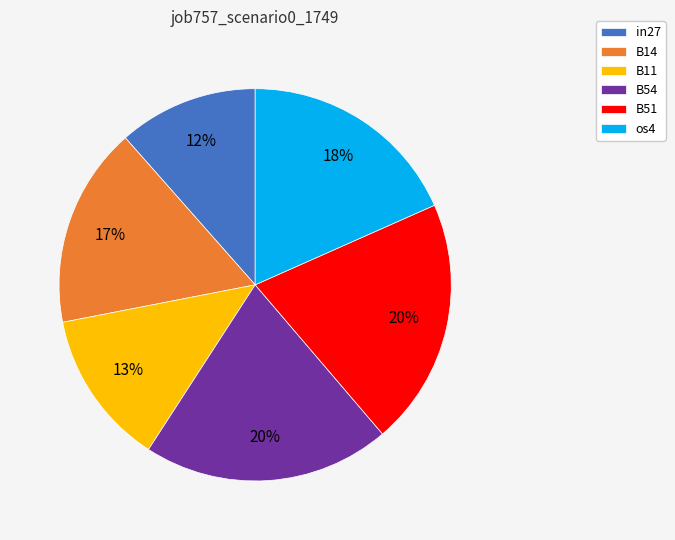

How many slices are in this pie chart?

6